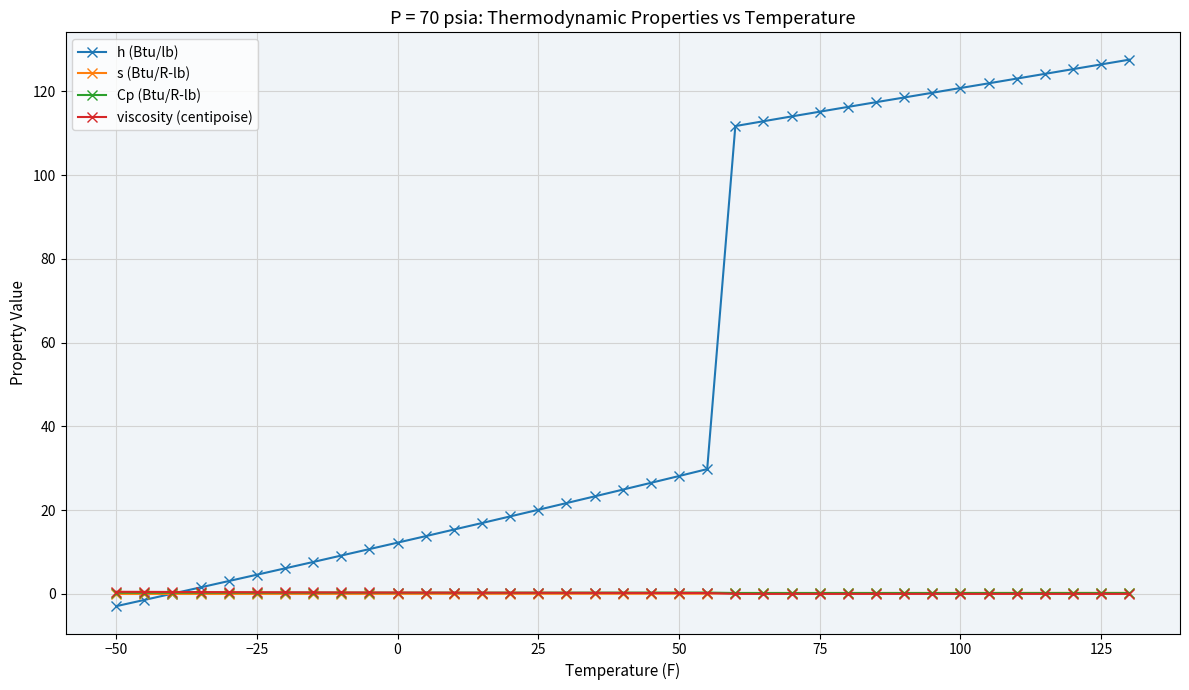

What is the maximum value shown in the chart?

127.5